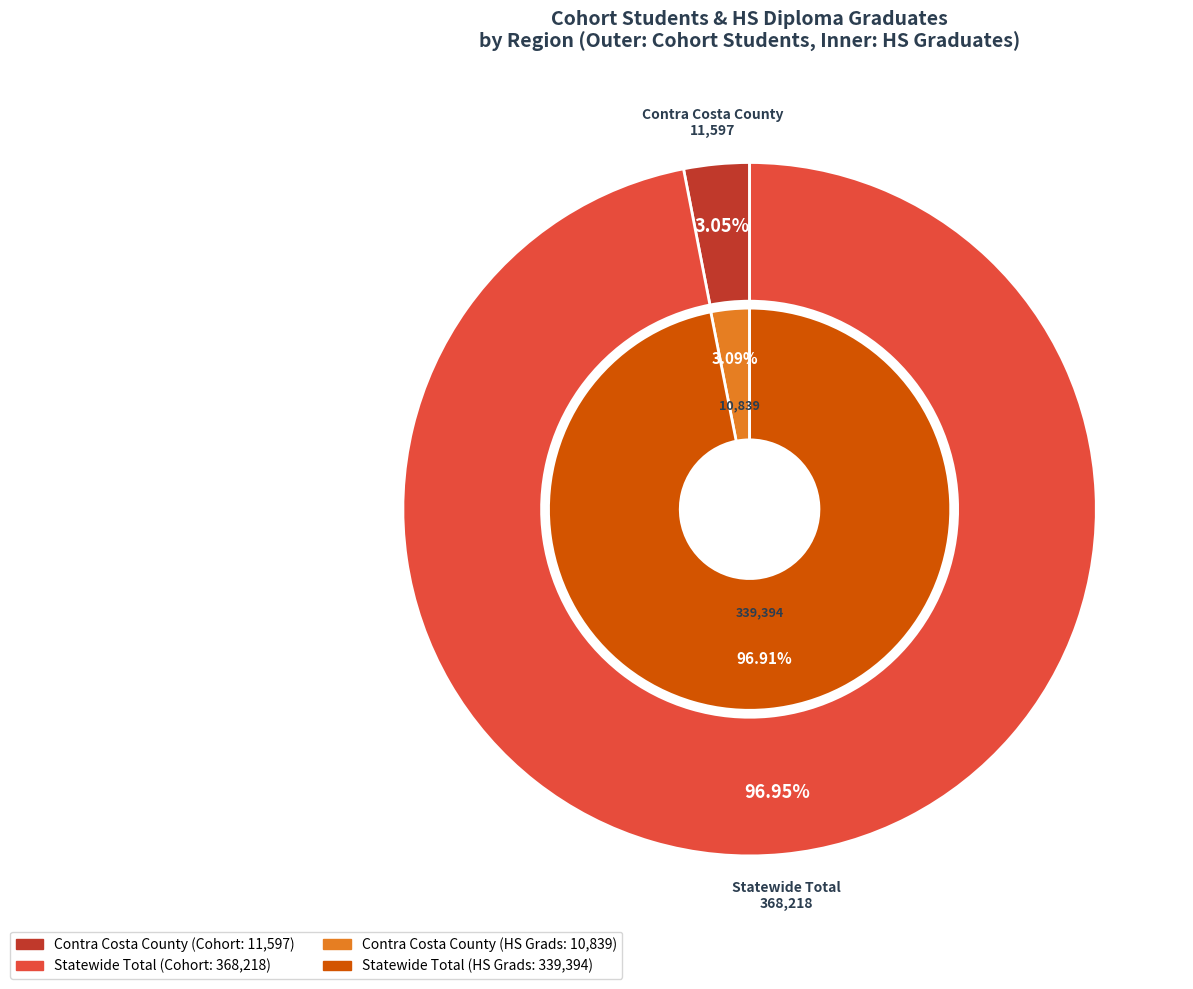

To the nearest percent, what is the combined percentage of Statewide Total and Contra Costa County?

100%